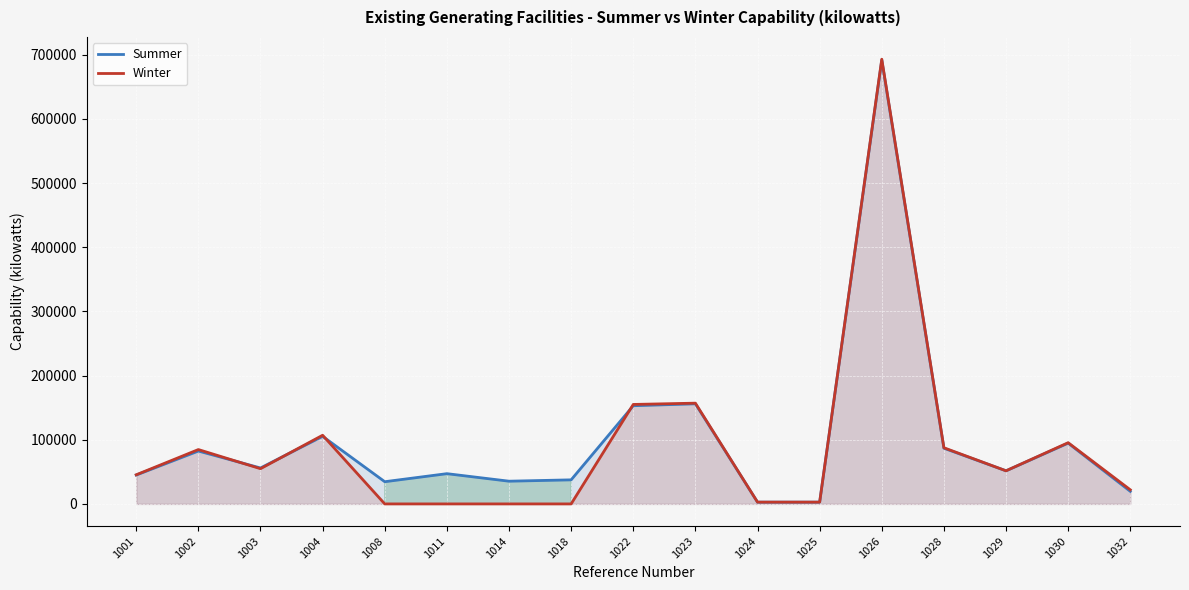

Does the chart display data point markers on the line(s)?

No